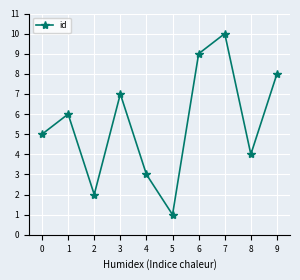

True or false: there are more than 2 points higher than both neighbors.

True